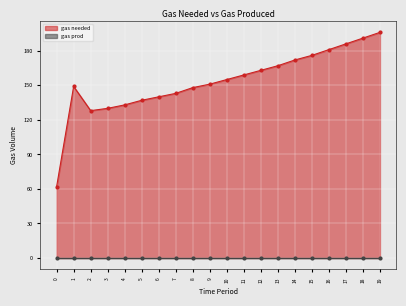

How many values are below 155?

10